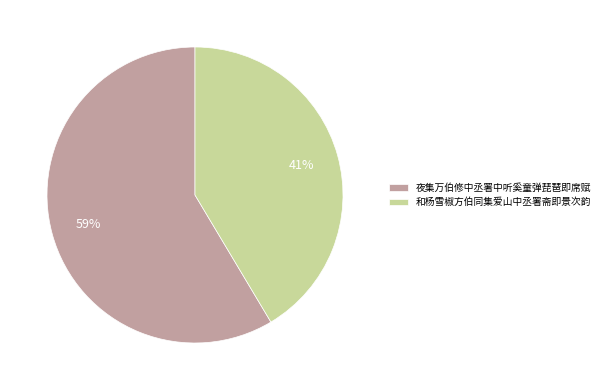

Count the number of slices in the pie.

2